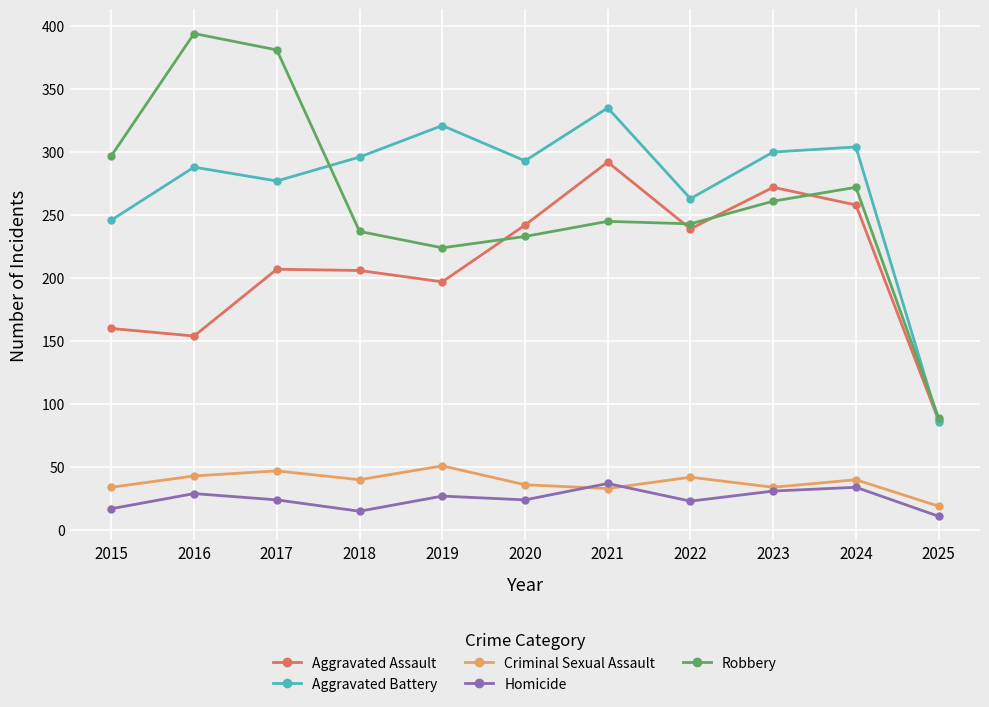

Between which two adjacent categories do Robbery and Aggravated Battery first intersect?

2017 and 2018